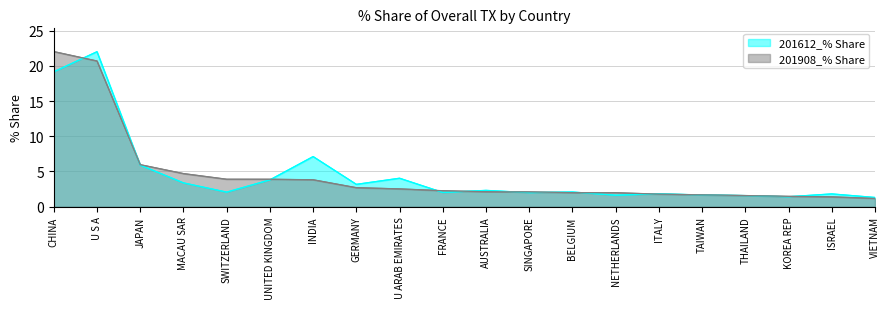

Read the 201908_% Share value at ITALY.

1.8